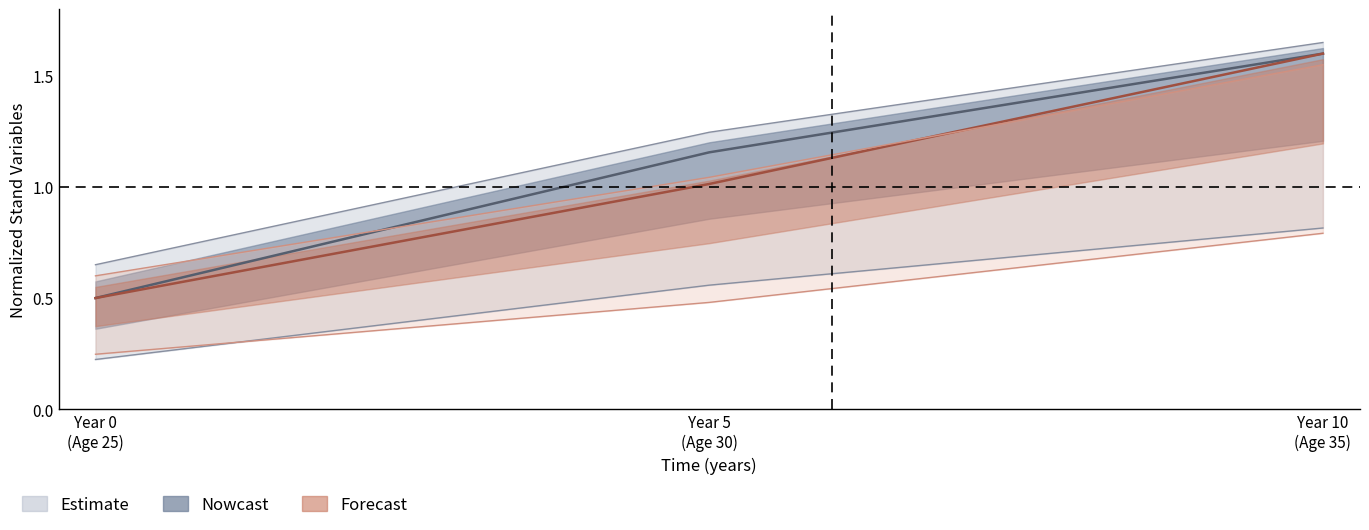

Which has a higher value, Year 0 (Age 25) or Year 10 (Age 35)?

Year 10 (Age 35)